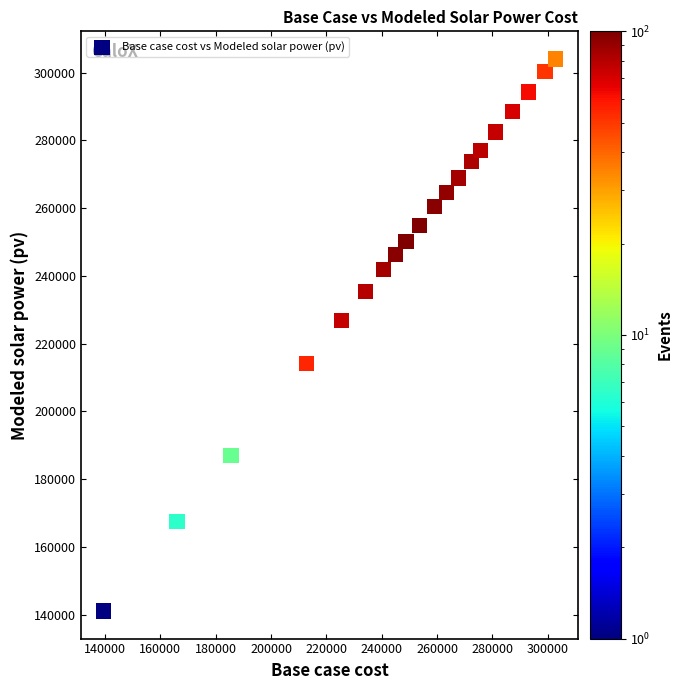

What is the range of X values (max minus min)?

163425.3